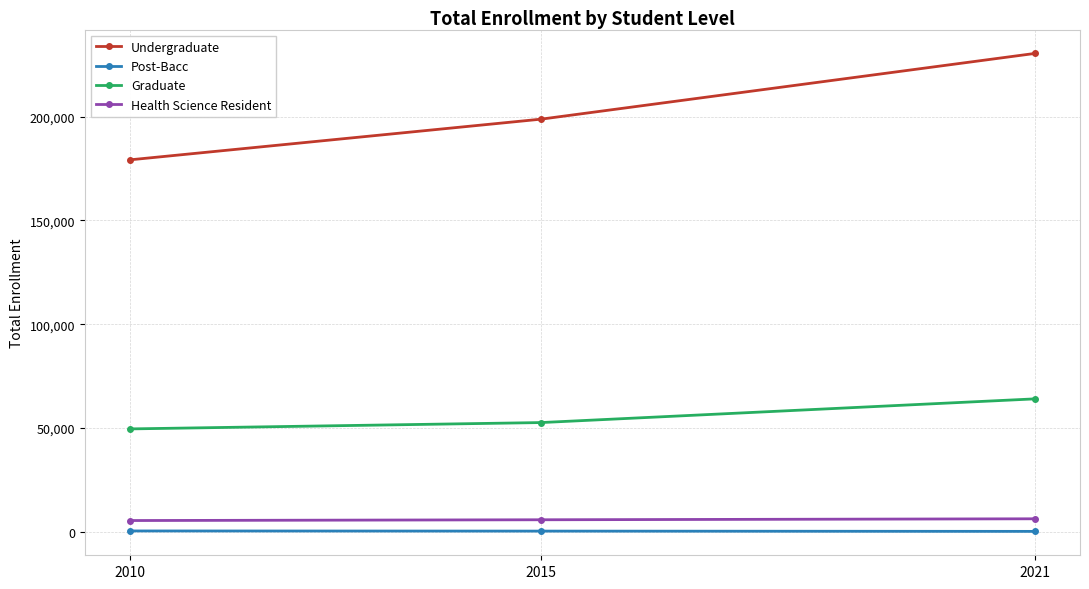

What is the sum of the Undergraduate values at 2021 and 2010?

409774